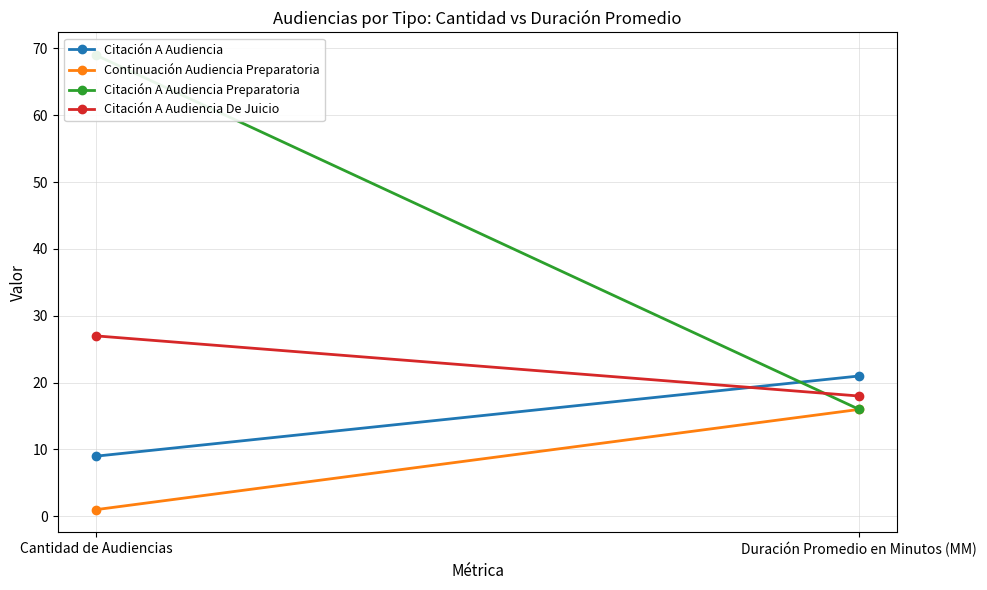

Reading left to right, transcribe all the data shown in this chart.

Citación A Audiencia: 9	21
Continuación Audiencia Preparatoria: 1	16
Citación A Audiencia Preparatoria: 69	16
Citación A Audiencia De Juicio: 27	18